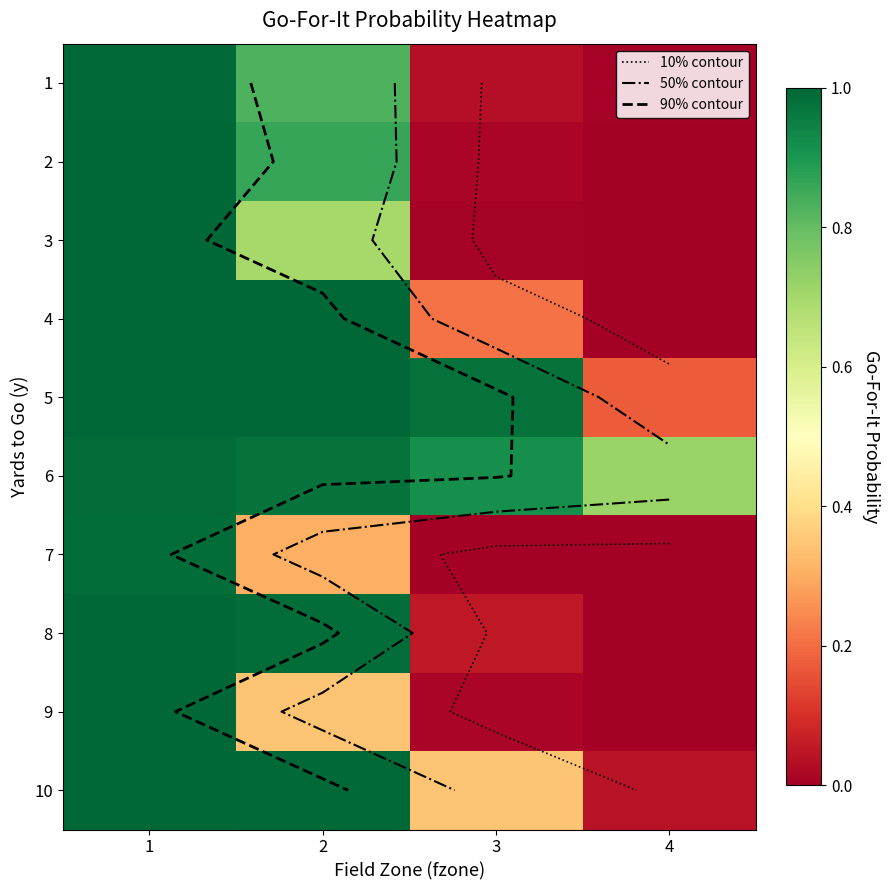

Rank the categories by 10 value from highest to lowest.

1, 2, 3, 4